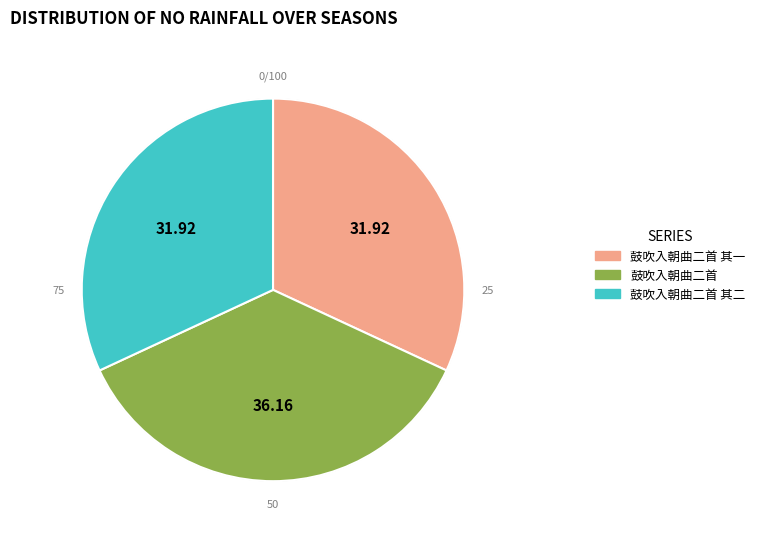

Does 鼓吹入朝曲二首 account for over 50% of the chart?

No